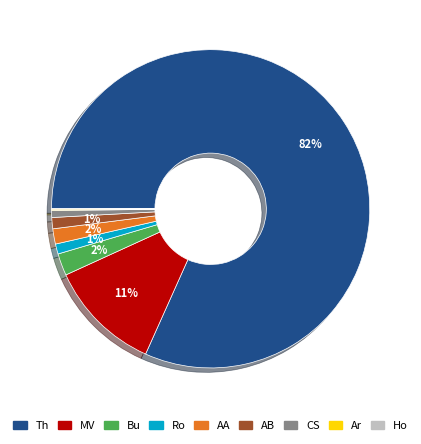

Is there any slice that represents more than half of the pie?

Yes